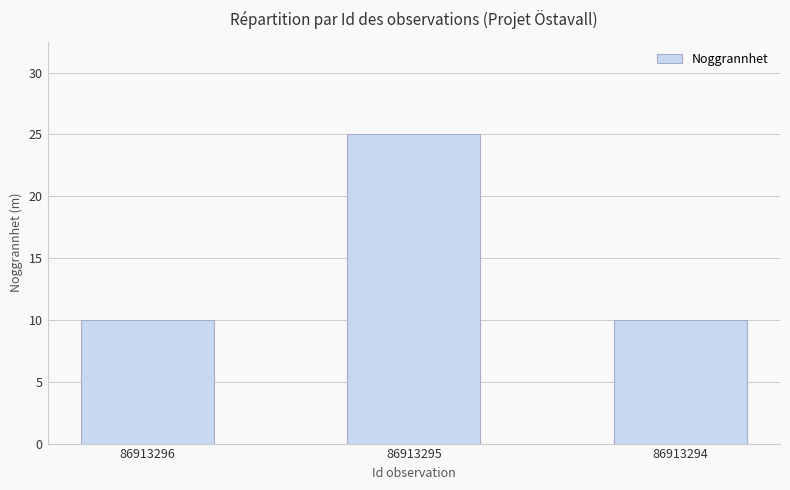

What is the value of the 3rd bar from the left?

10